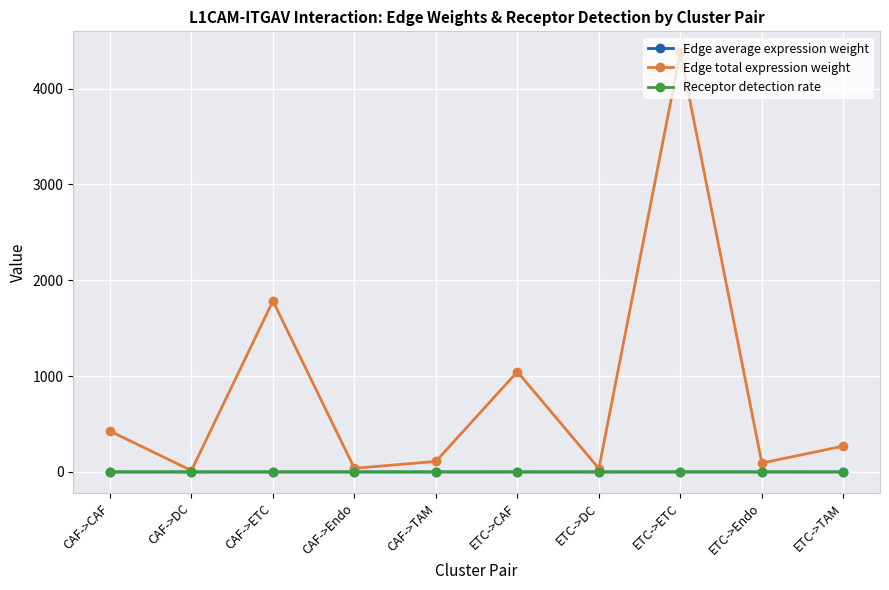

What is the value of the Edge total expression weight point at the 8th from the left?

4378.3